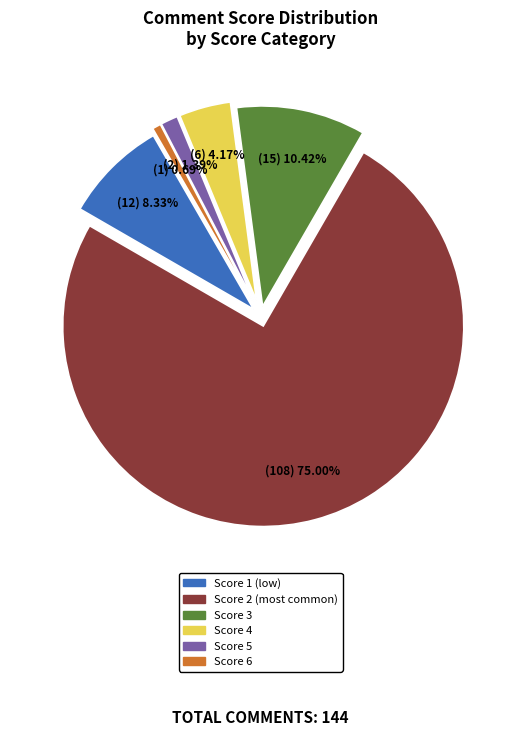

Count the number of slices in the pie.

6